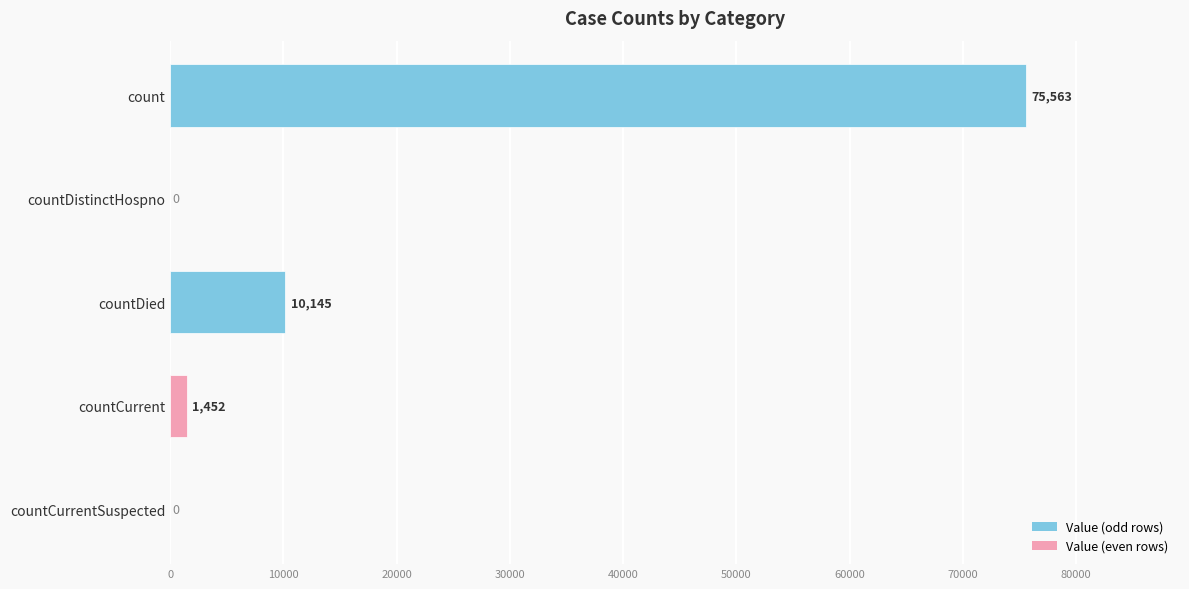

What is the change in value from count to countDied?

-65418